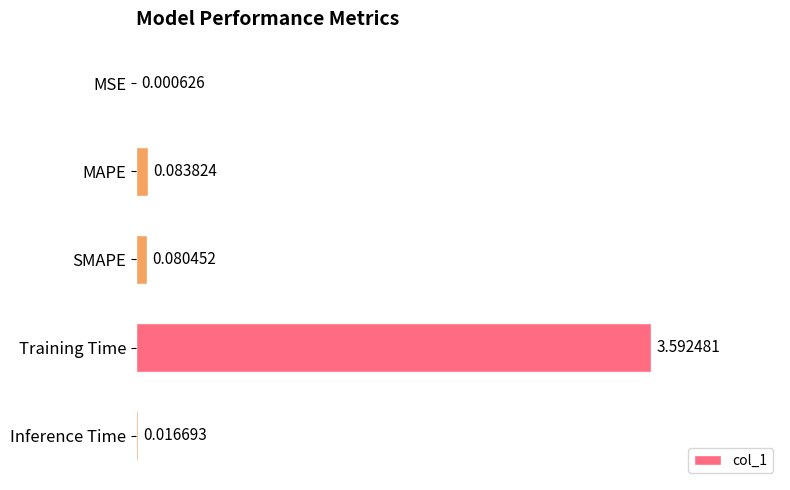

Which label corresponds to the largest value in the chart?

Training Time